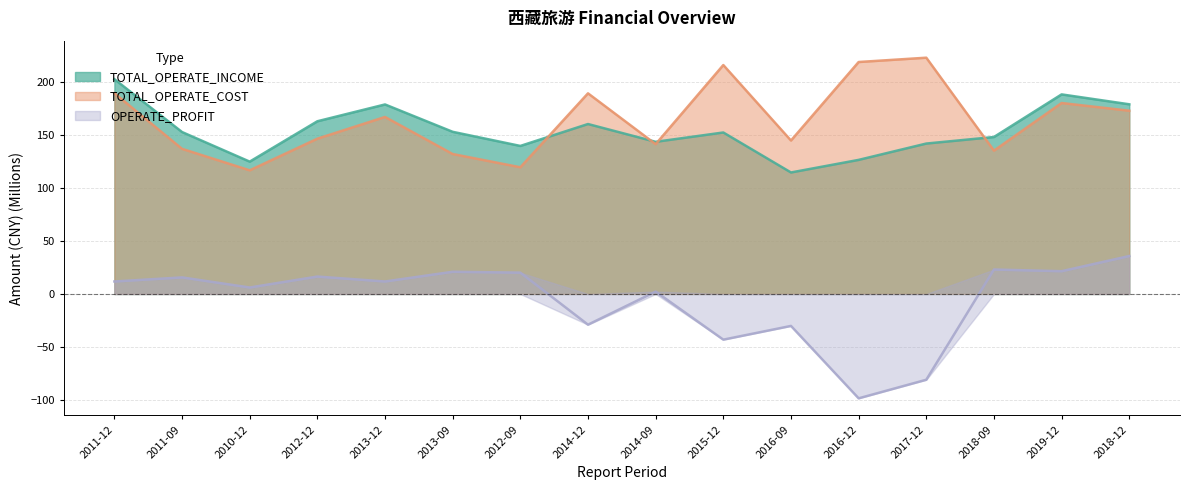

What are all the series names shown in the legend?

TOTAL_OPERATE_INCOME, TOTAL_OPERATE_COST, OPERATE_PROFIT